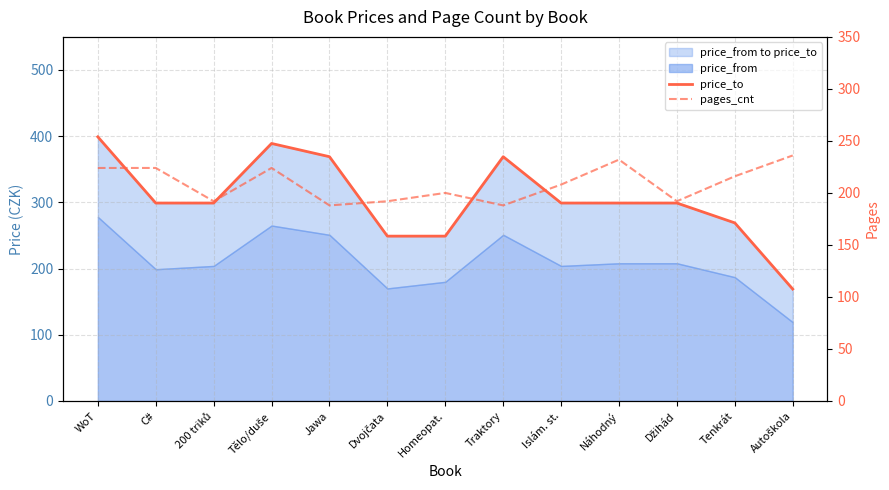

What position from the right is Homeopat.?

7